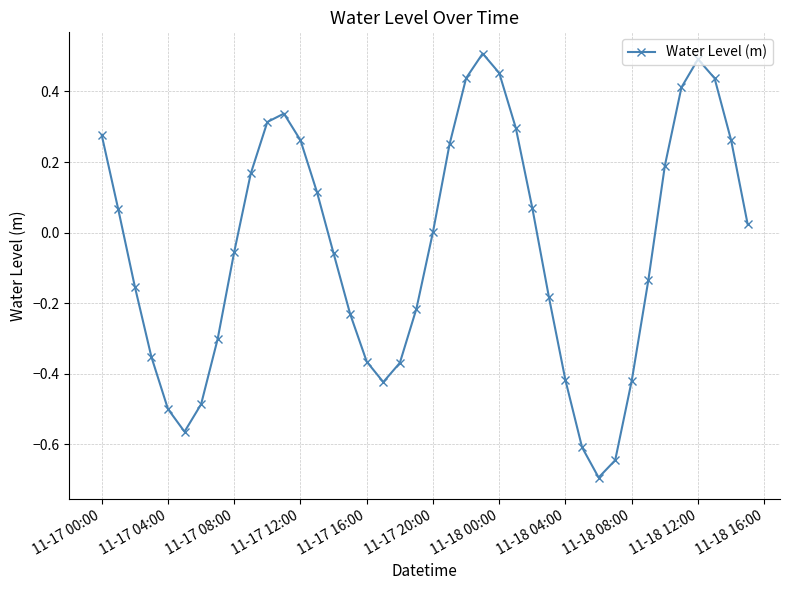

True or false: the data has more than 2 interior local peaks.

True